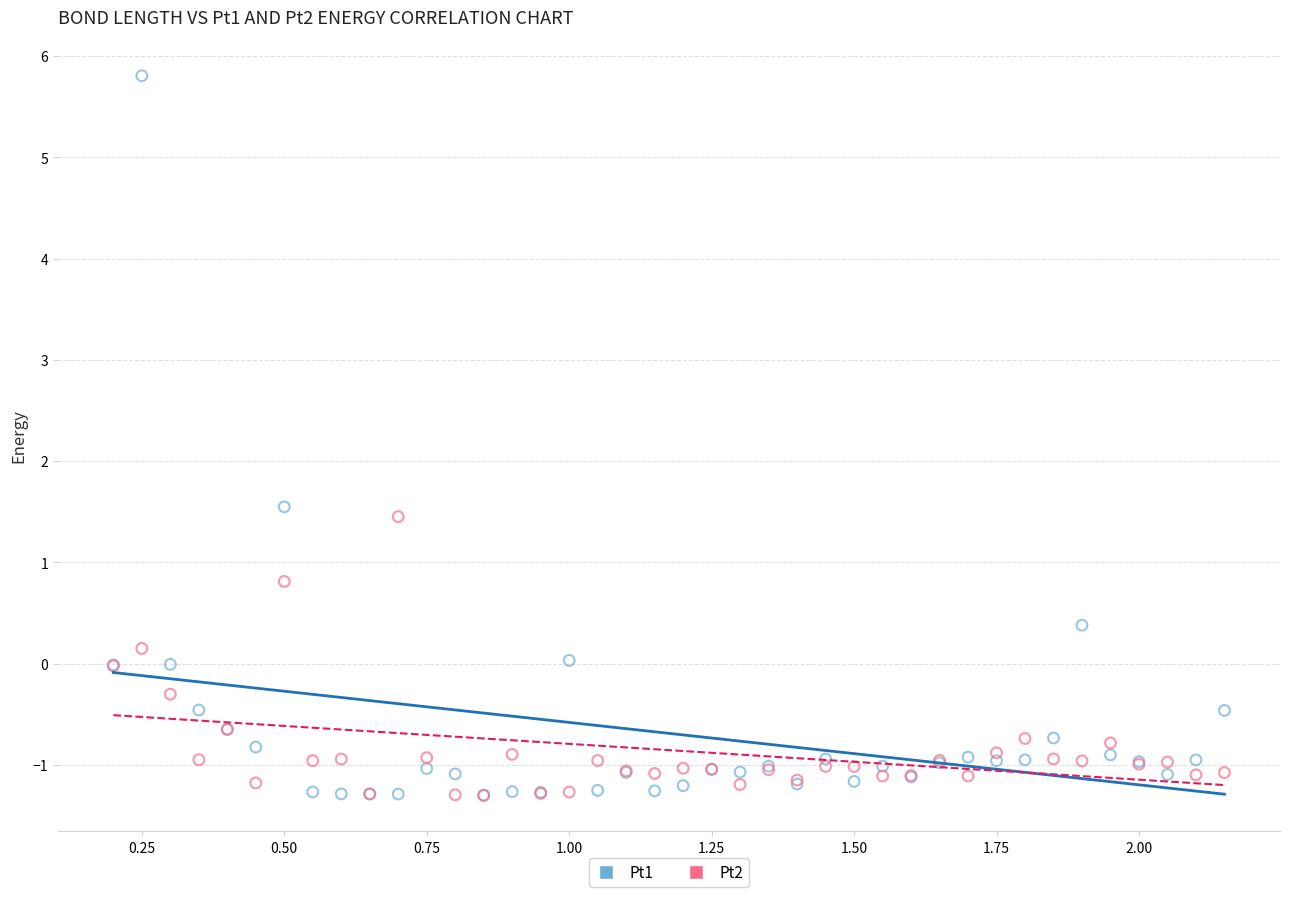

Which series reaches the maximum Y coordinate?

Pt1